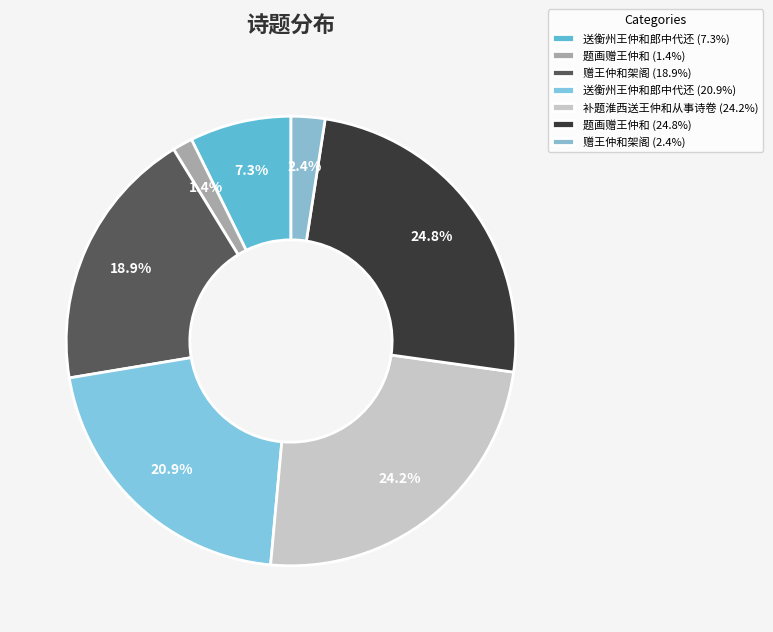

To the nearest percent, what is the difference between the largest and smallest slice percentages?

23%